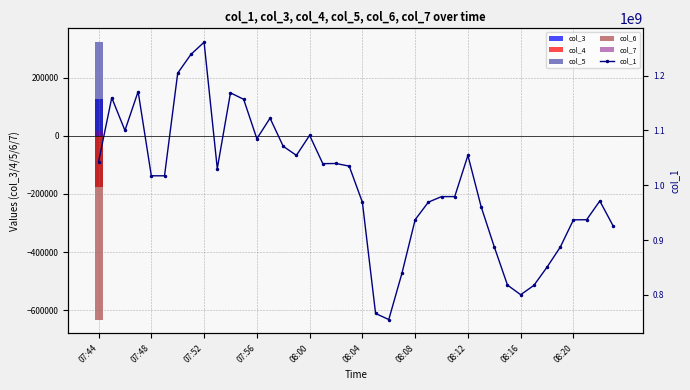

Reading left to right, list all the values displayed in this chart.

col_3: 125973.7	0.0	0.0	0.0	0.0	0.0	0.0	0.0	0.0	0.0	0.0	0.0	0.0	0.0	0.0	0.0	0.0	0.0	0.0	0.0	0.0	0.0	0.0	0.0	0.0	0.0	0.0	0.0	0.0	0.0	0.0	0.0	0.0	0.0	0.0	0.0	0.0	0.0	0.0	0.0
col_4: -174498.0	0.0	0.0	0.0	0.0	0.0	0.0	0.0	0.0	0.0	0.0	0.0	0.0	0.0	0.0	0.0	0.0	0.0	0.0	0.0	0.0	0.0	0.0	0.0	0.0	0.0	0.0	0.0	0.0	0.0	0.0	0.0	0.0	0.0	0.0	0.0	0.0	0.0	0.0	0.0
col_5: 322122.5	0.0	0.0	0.0	0.0	0.0	0.0	0.0	0.0	0.0	0.0	0.0	0.0	0.0	0.0	0.0	0.0	0.0	0.0	0.0	0.0	0.0	0.0	0.0	0.0	0.0	0.0	0.0	0.0	0.0	0.0	0.0	0.0	0.0	0.0	0.0	0.0	0.0	0.0	0.0
col_6: -632039.9	0.0	0.0	0.0	0.0	0.0	0.0	0.0	0.0	0.0	0.0	0.0	0.0	0.0	0.0	0.0	0.0	0.0	0.0	0.0	0.0	0.0	0.0	0.0	0.0	0.0	0.0	0.0	0.0	0.0	0.0	0.0	0.0	0.0	0.0	0.0	0.0	0.0	0.0	0.0
col_7: 16195.4	0.0	0.0	0.0	0.0	0.0	0.0	0.0	0.0	0.0	0.0	0.0	0.0	0.0	0.0	0.0	0.0	0.0	0.0	0.0	0.0	0.0	0.0	0.0	0.0	0.0	0.0	0.0	0.0	0.0	0.0	0.0	0.0	0.0	0.0	0.0	0.0	0.0	0.0	0.0
col_1: 1042944374.2	1159731282.9	1100034099.9	1171043414.8	1017338858.7	1017297907.2	1204610599.7	1238713997.4	1261045925.0	1030538019.9	1168650651.3	1156866447.1	1084957188.8	1122471850.6	1071086793.7	1054604061.6	1091190781.2	1039472930.0	1039776638.6	1034996579.3	969091214.2	766168951.5	755070611.4	839554302.8	937226810.6	969229418.6	979352093.2	979371737.5	1054626119.4	961061745.4	887547509.2	817896918.4	800410262.5	817386592.8	850757752.0	887156691.5	936970378.3	937182263.5	971400152.7	926226194.2